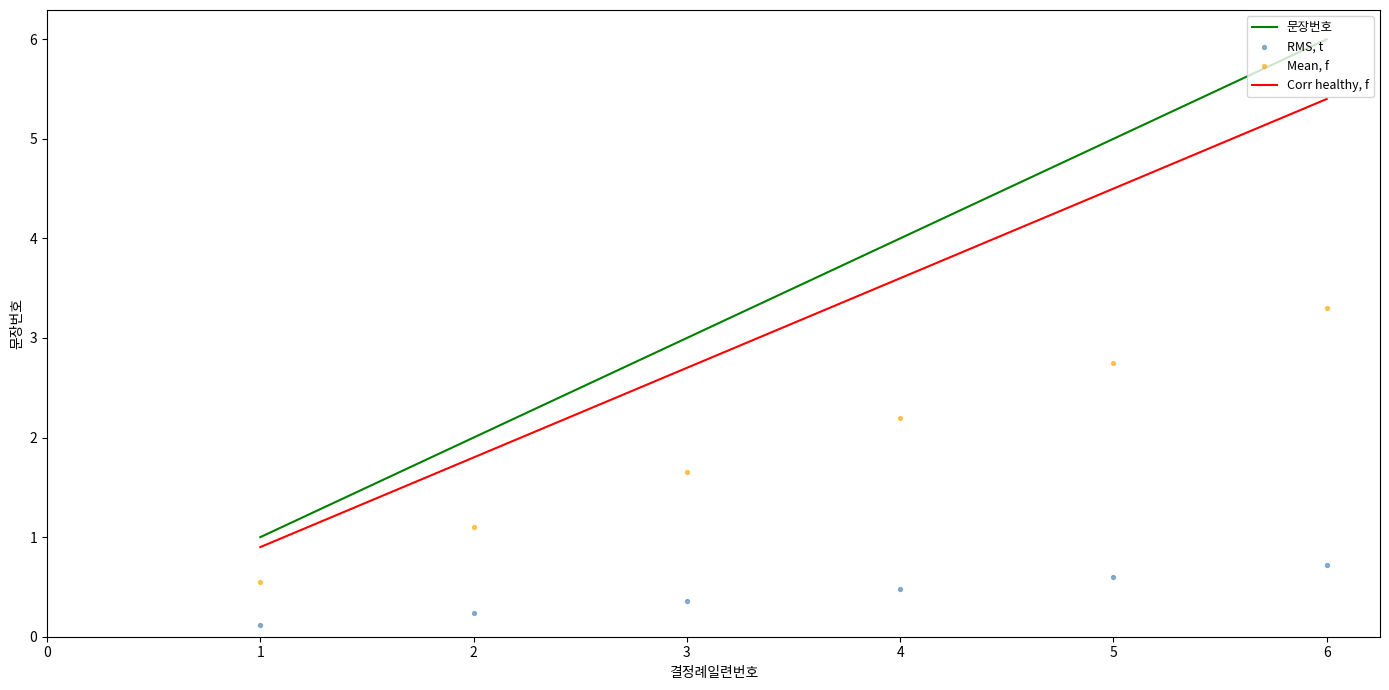

Which series reaches the minimum Y coordinate?

RMS, t